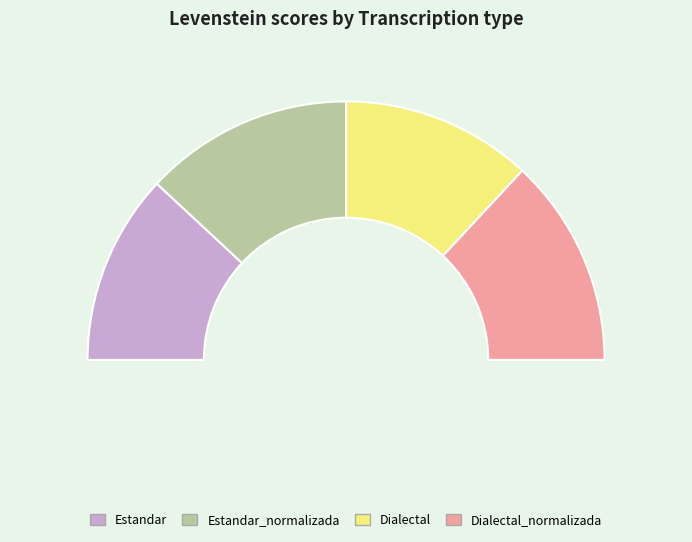

Combined, what portion of the pie is Dialectal_normalizada and Estandar?

50.0%